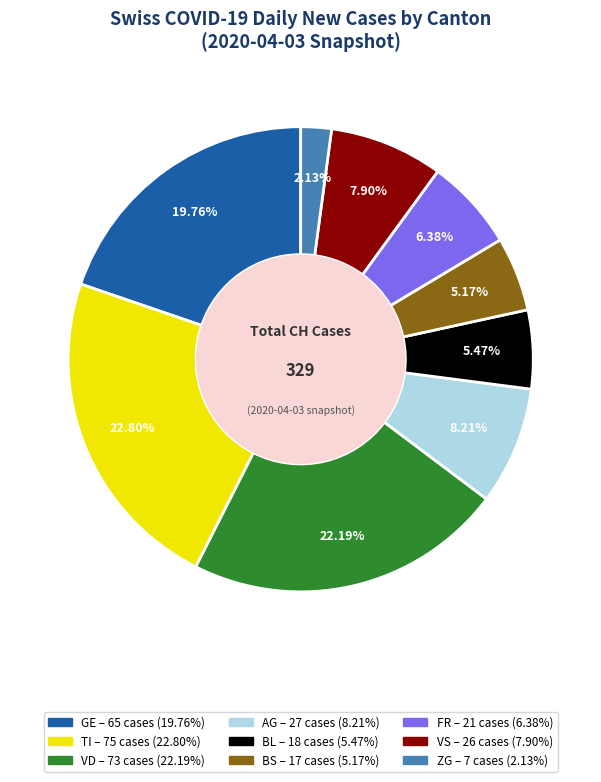

Does any single category account for the majority?

No